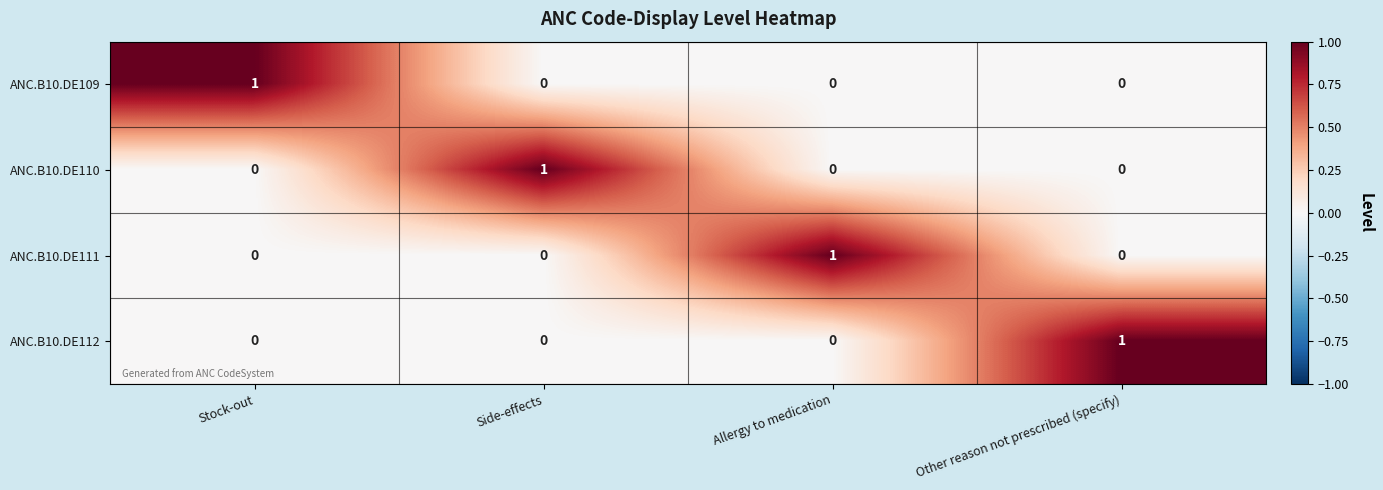

Count the number of categories in the chart.

4